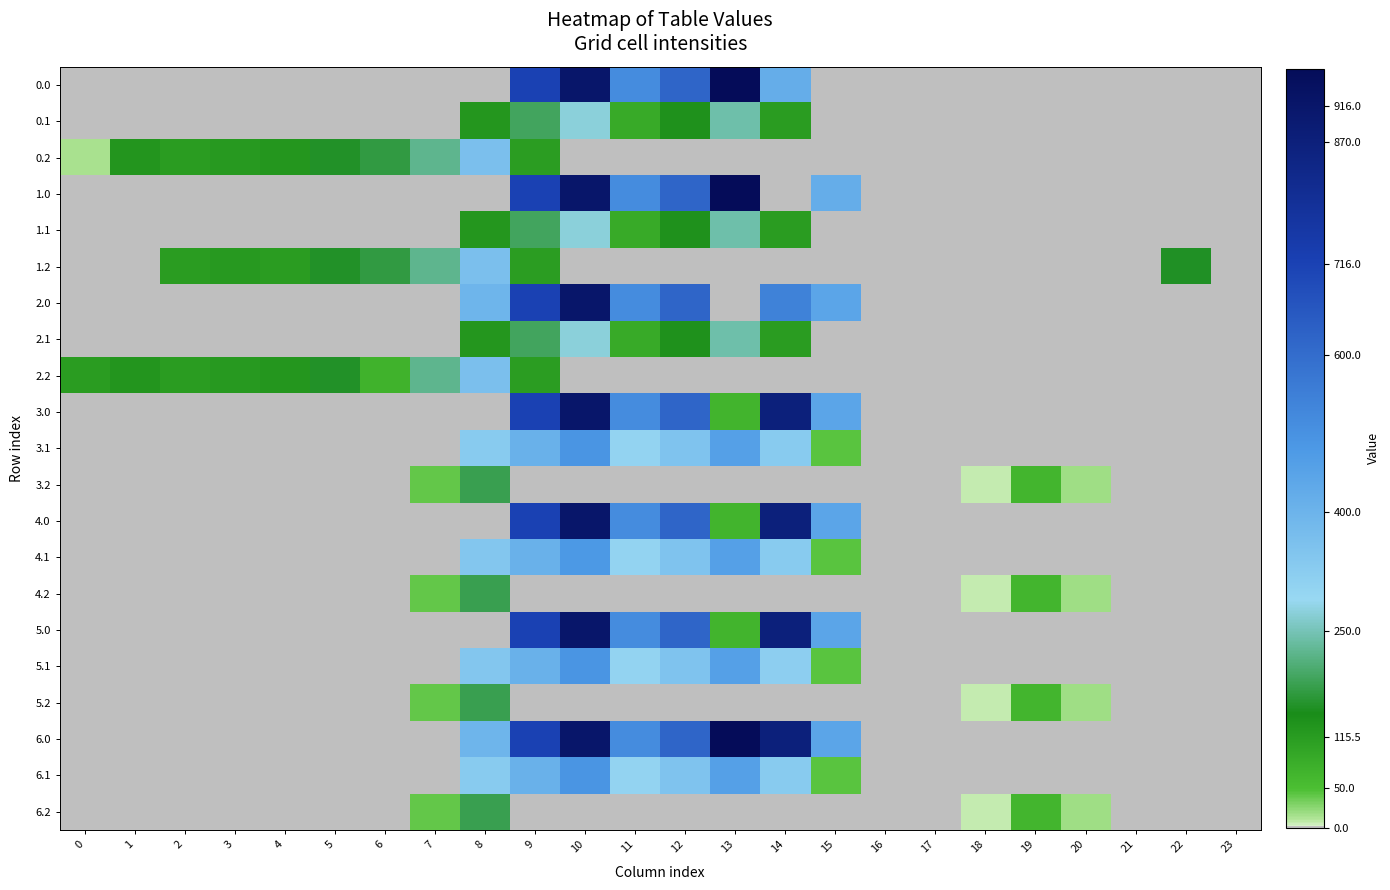

Which has a higher value, 12 or 11?

12